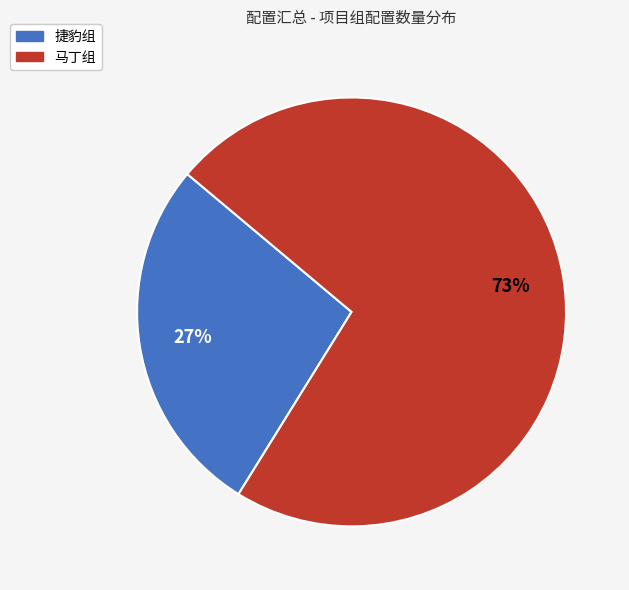

To the nearest percent, what portion does 捷豹组 represent?

27%